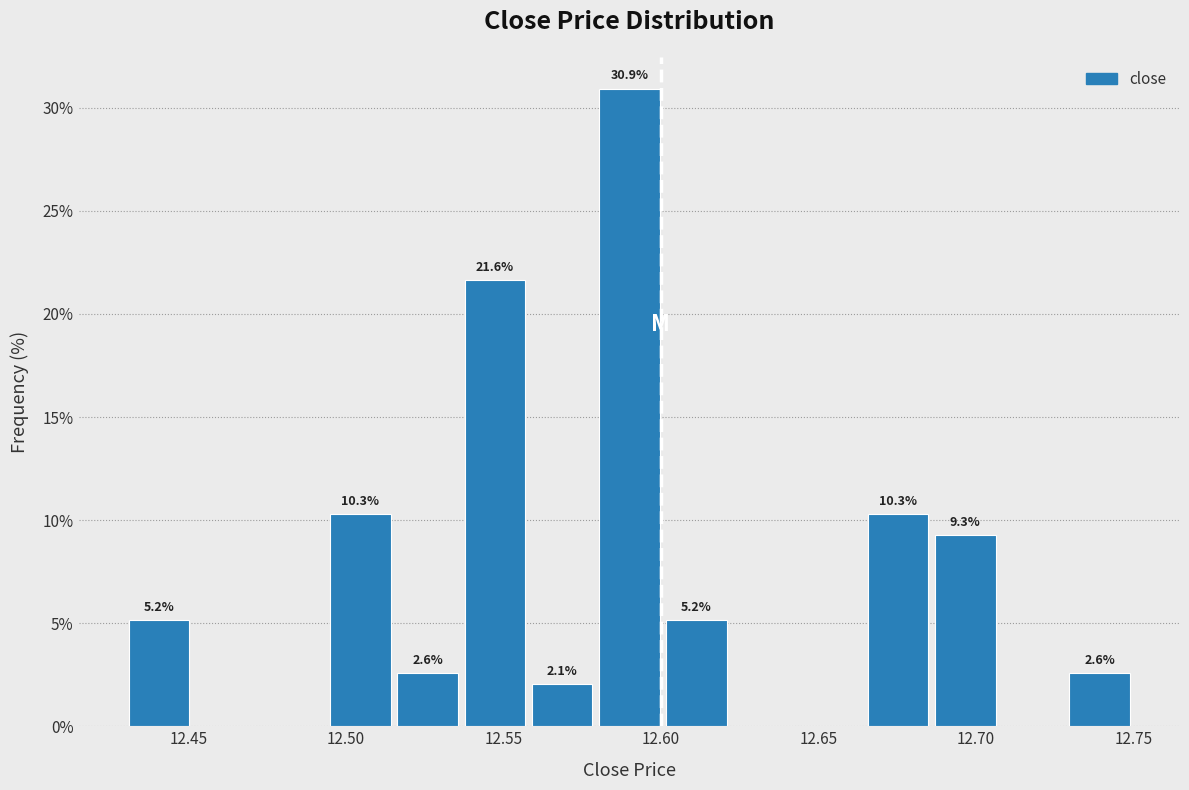

Which range on the x-axis has the tallest bar?

12.580 to 12.600